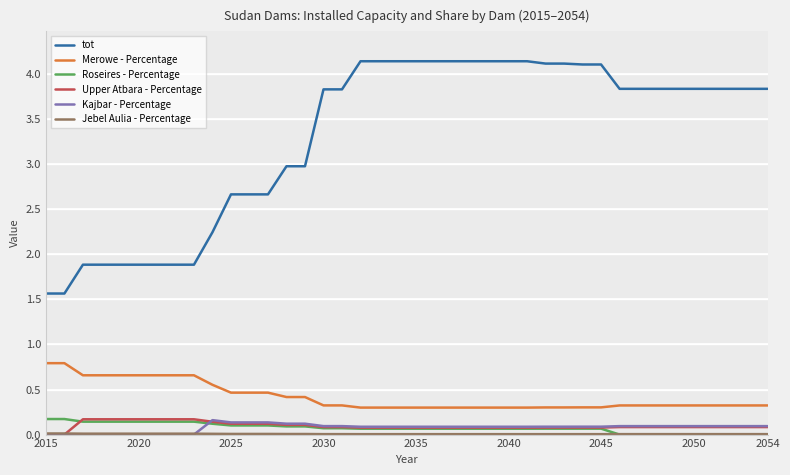

What are all the series names shown in the legend?

tot, Merowe - Percentage, Roseires - Percentage, Upper Atbara - Percentage, Kajbar - Percentage, Jebel Aulia - Percentage